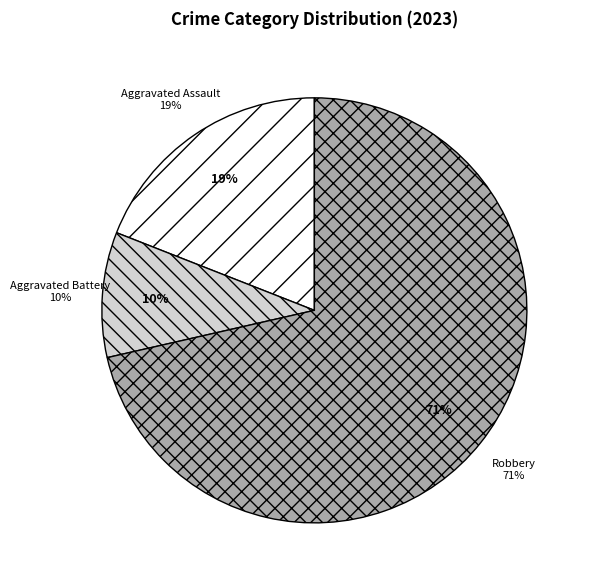

To the nearest percent, what percentage of the pie is Robbery?

71%